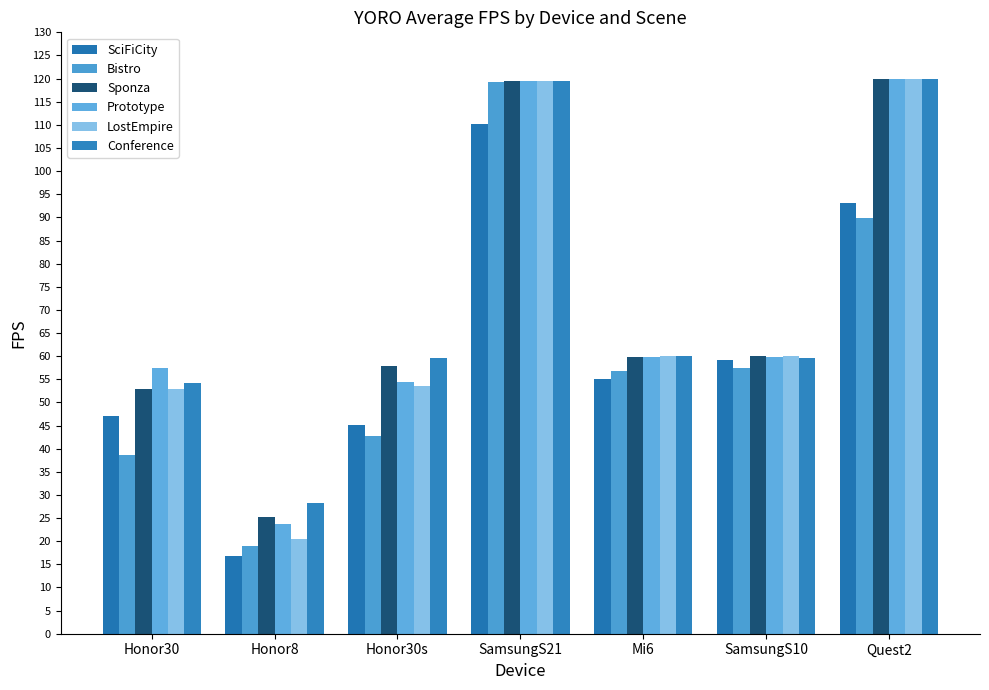

At which label does LostEmpire first exceed 60?

SamsungS21